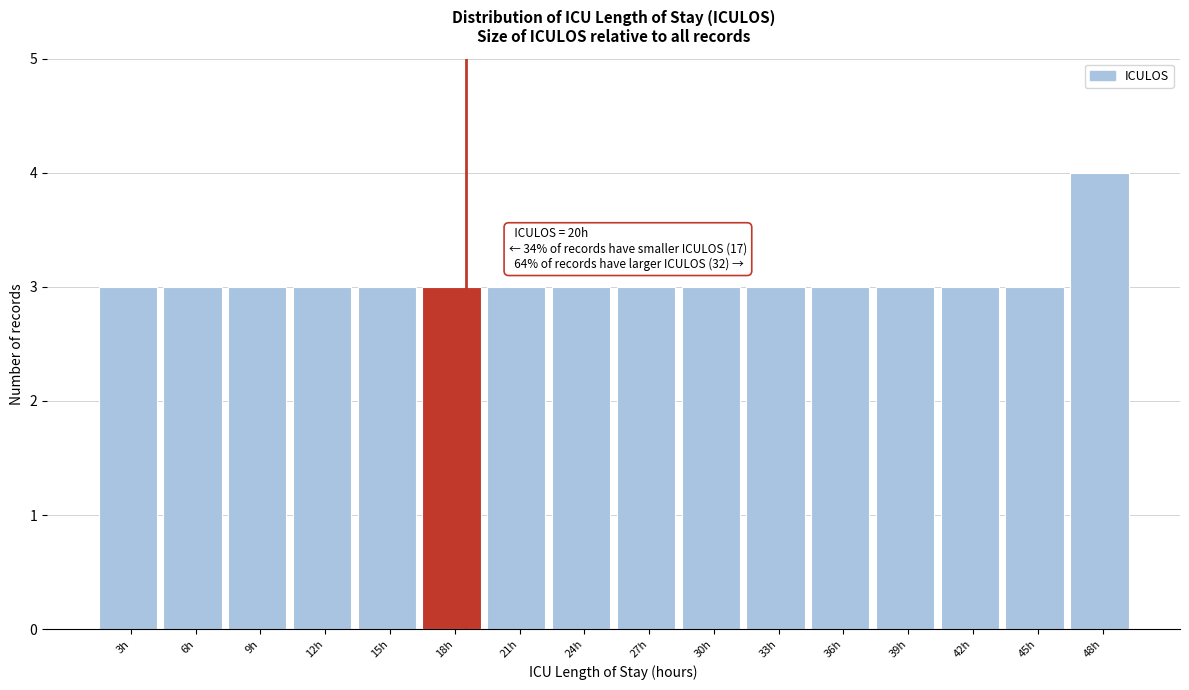

Reading left to right, list all the values displayed in this chart.

3h=3	6h=3	9h=3	12h=3	15h=3	18h=3	21h=3	24h=3	27h=3	30h=3	33h=3	36h=3	39h=3	42h=3	45h=3	48h=4